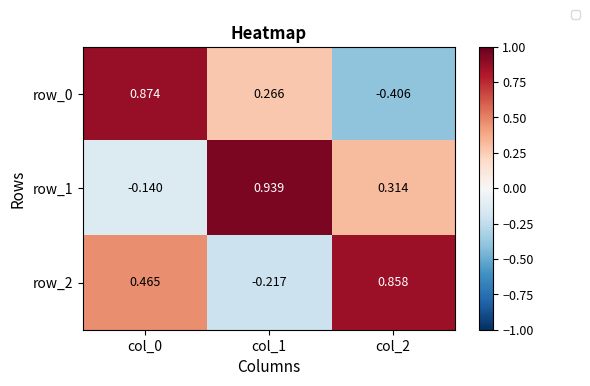

What is the difference between the highest and lowest values at col_2?

1.3